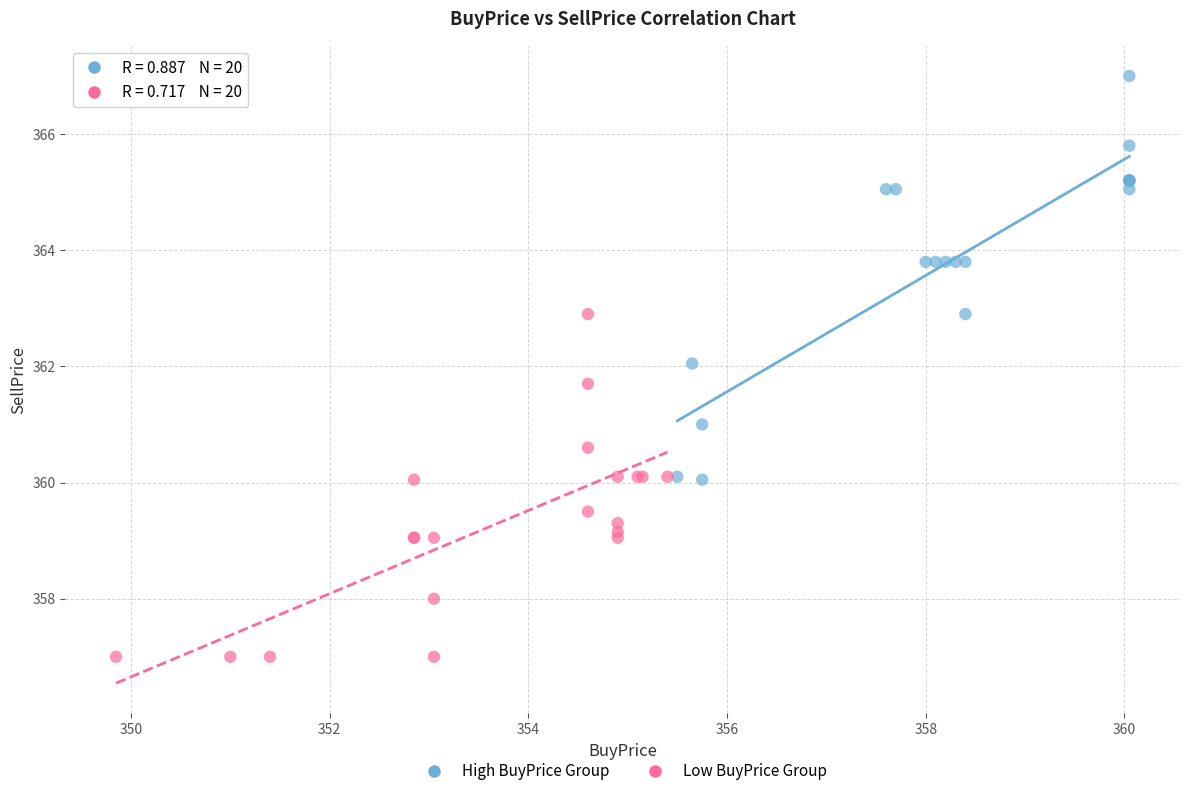

Which series has the widest spread of Y values?

High BuyPrice Group